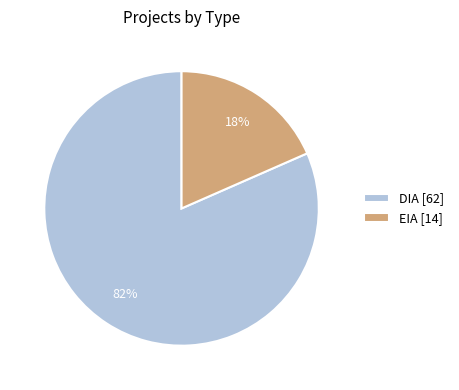

Which has a higher value, DIA [62] or EIA [14]?

DIA [62]